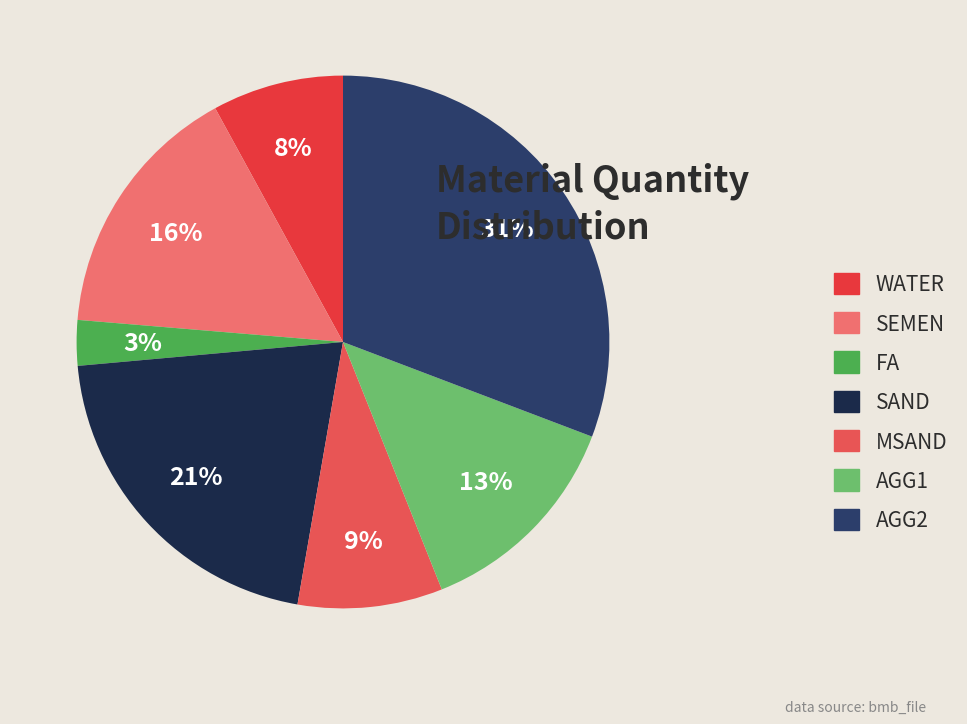

Which category has the biggest portion of the pie?

AGG2